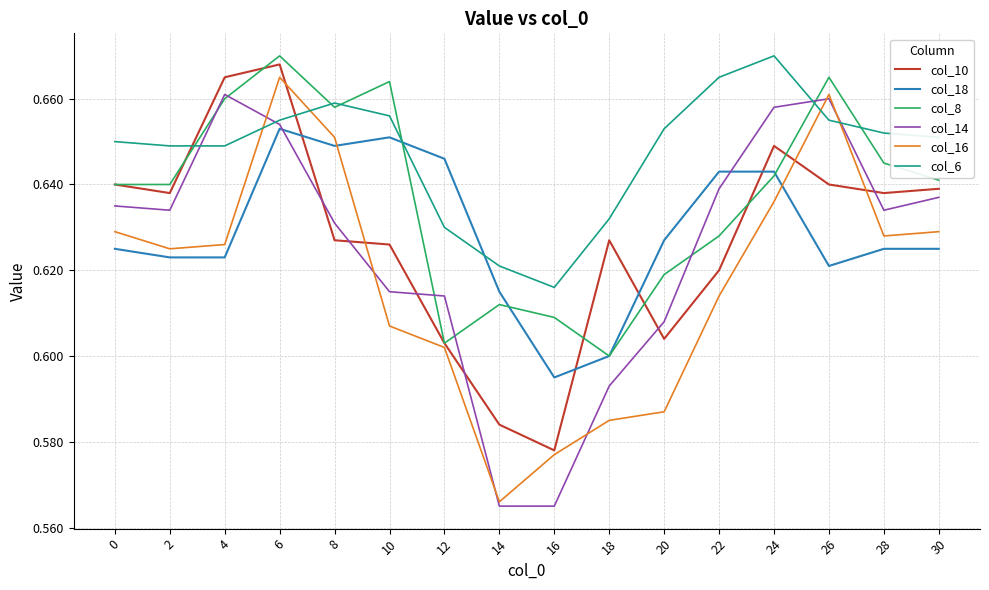

How many times do col_14 and col_6 cross each other?

4